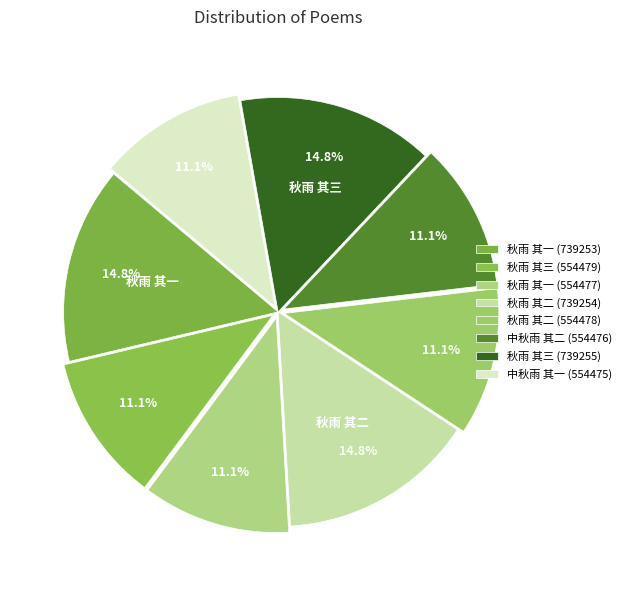

Count the number of slices in the pie.

8